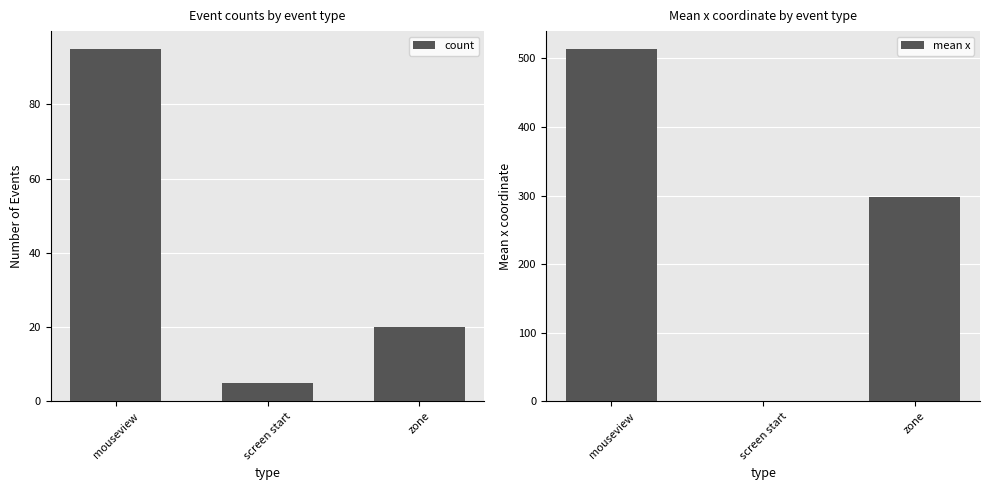

What is the value of the mean x bar at the 3rd from the left?

297.7